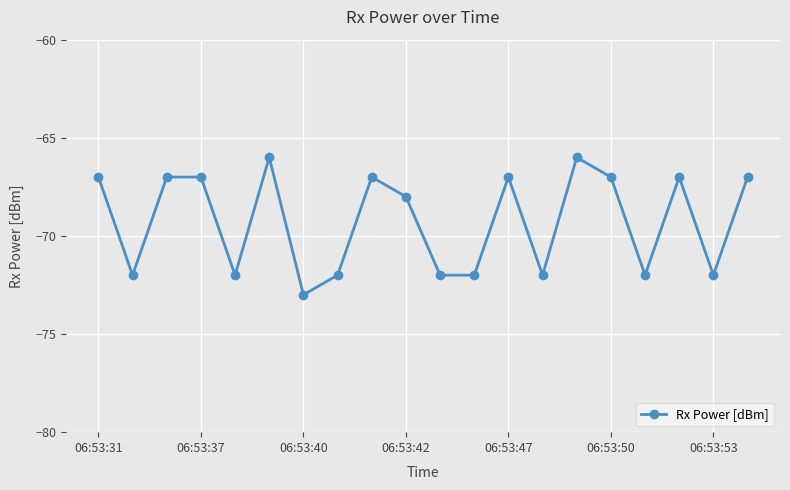

What is the value of the 15th point from the left?

-66